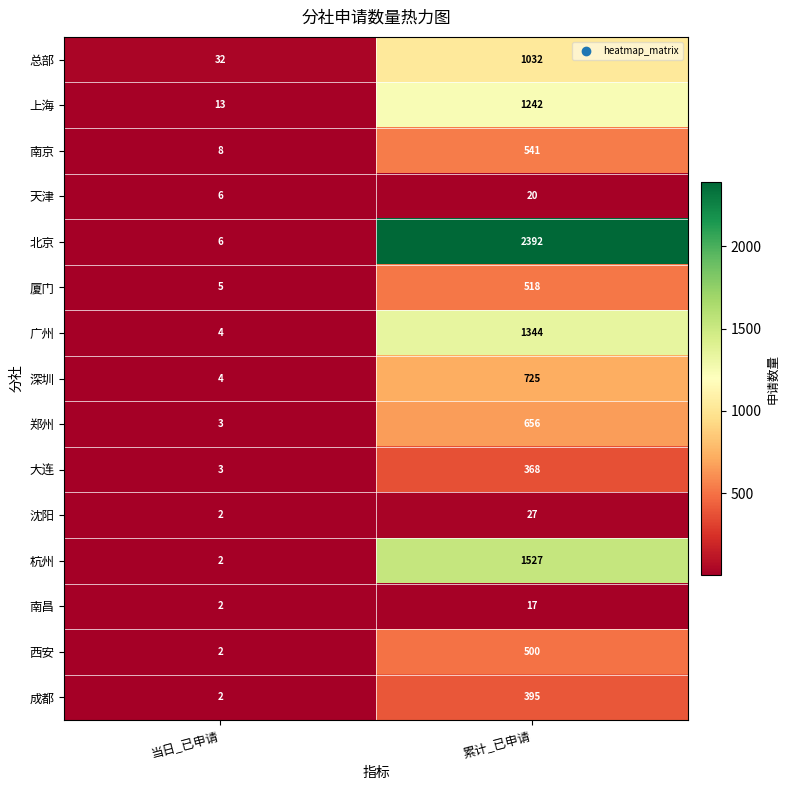

Which category has the lowest value across all series?

当日_已申请